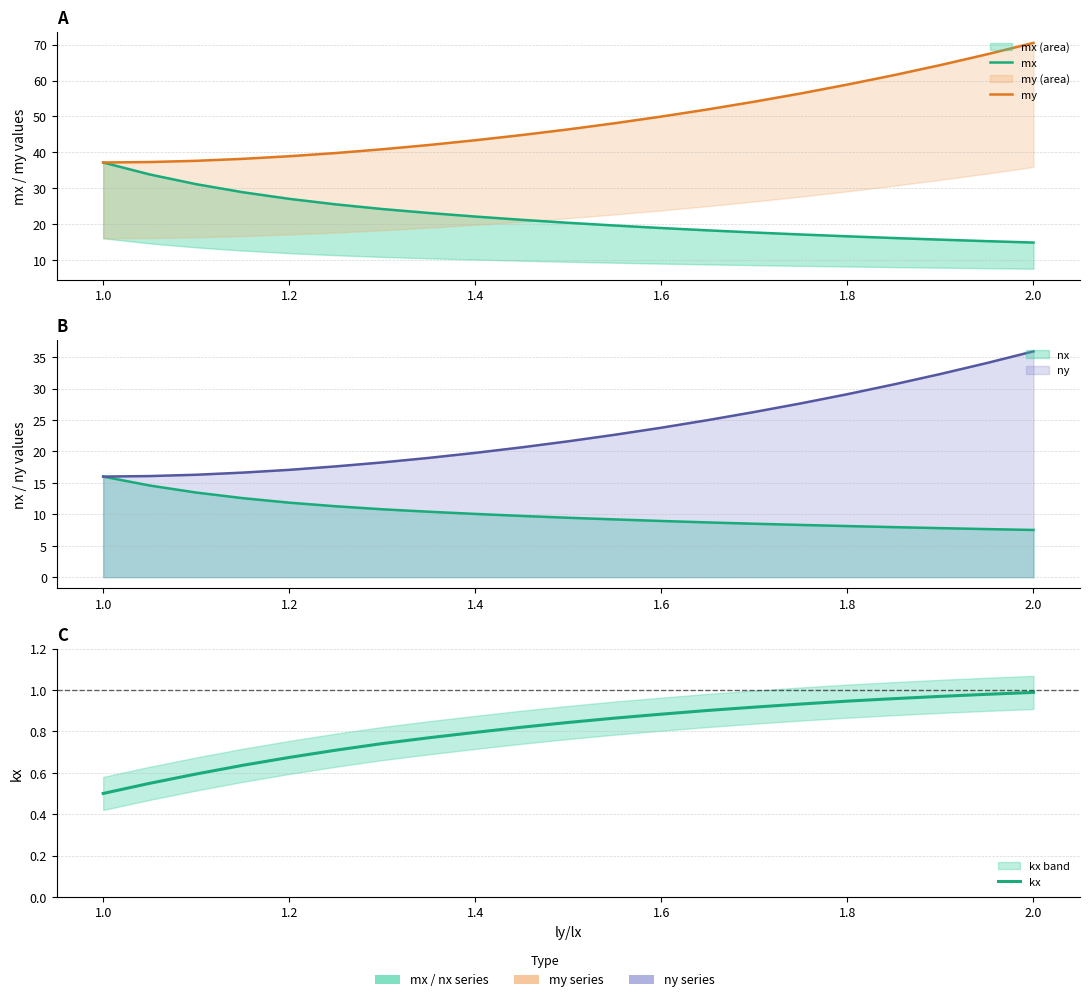

Count the number of data series in this chart.

3